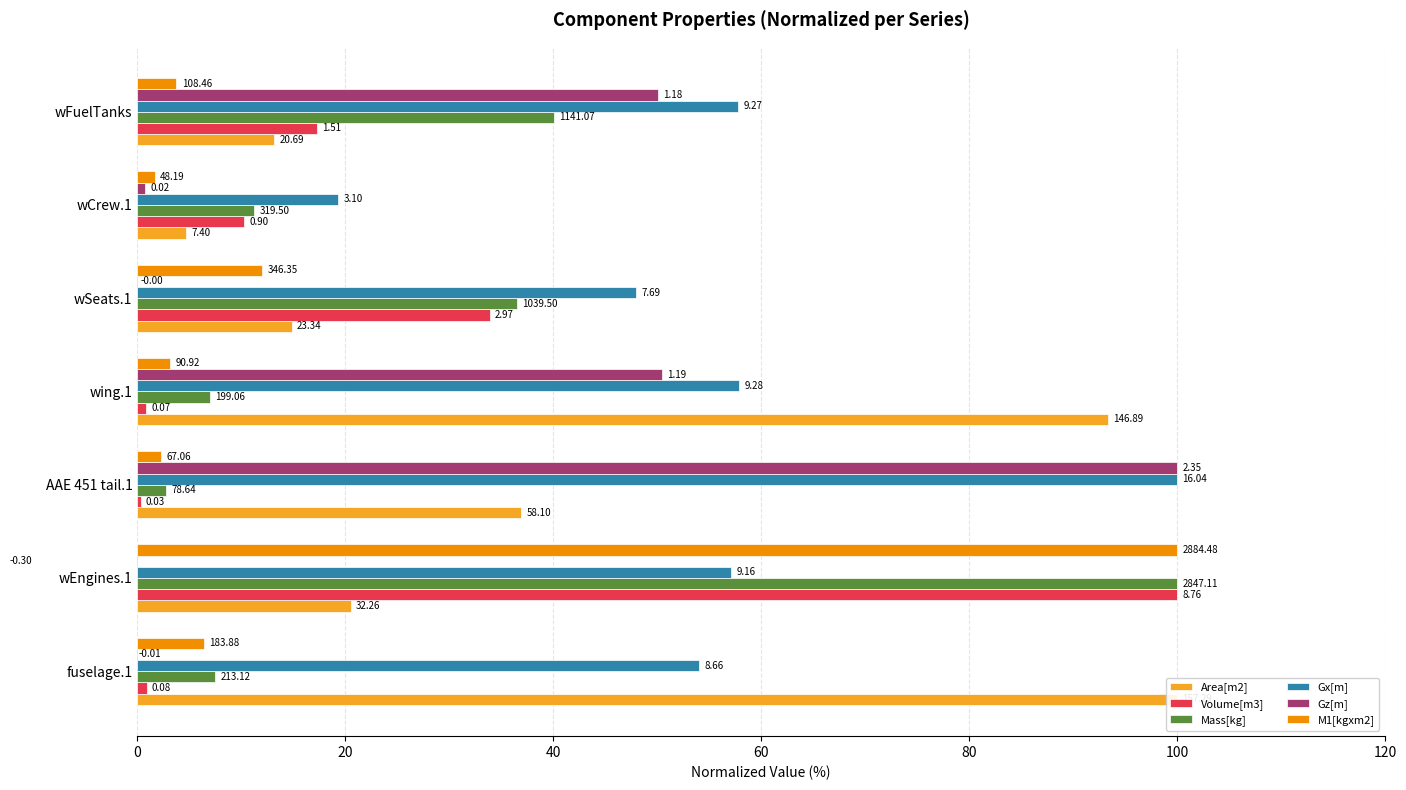

Which series changed the most between AAE 451 tail.1 and wSeats.1?

Gz[m]